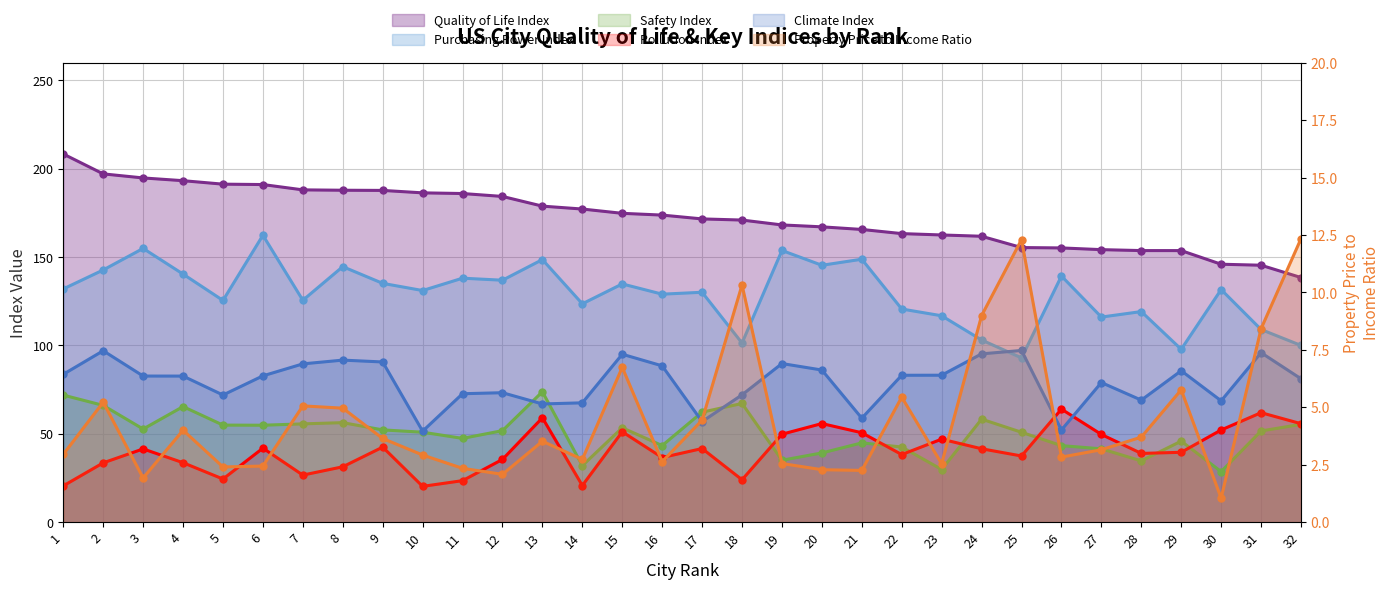

True or false: Purchasing Power Index has more than 0 interior local peaks.

True